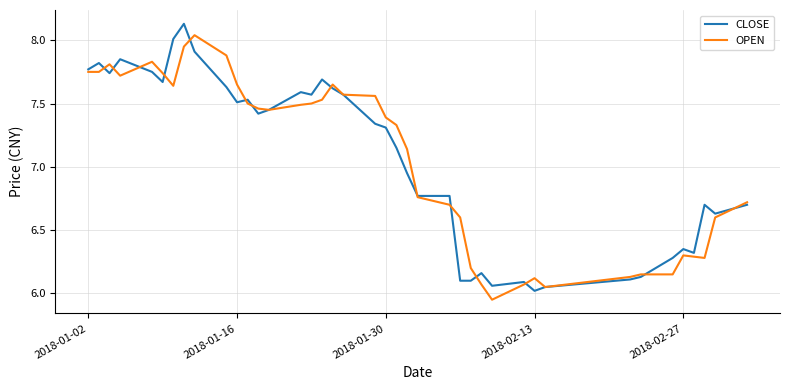

Does the chart display data point markers on the line(s)?

No